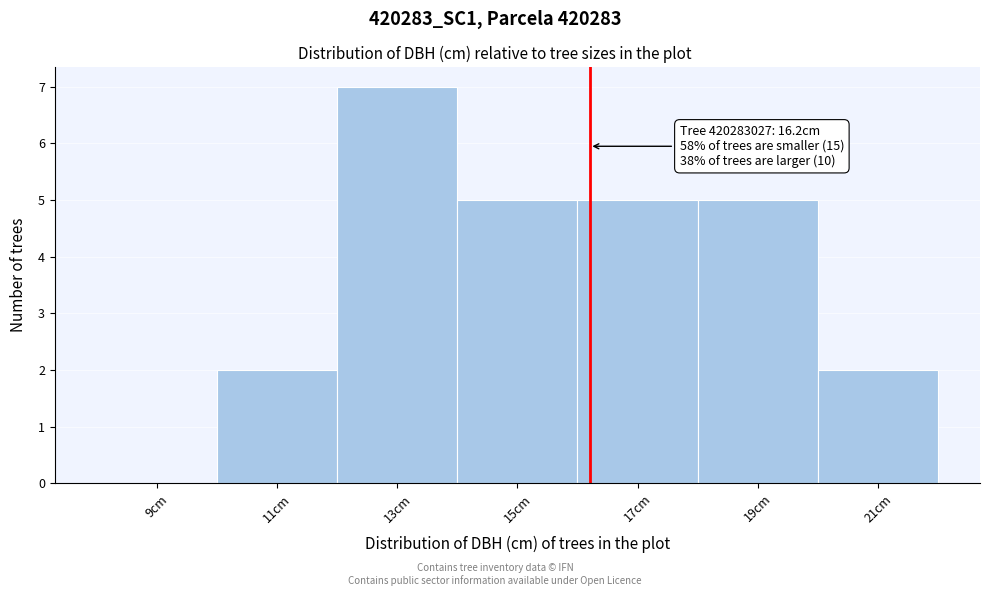

Over which range of the x-axis is the bar tallest?

12 to 14